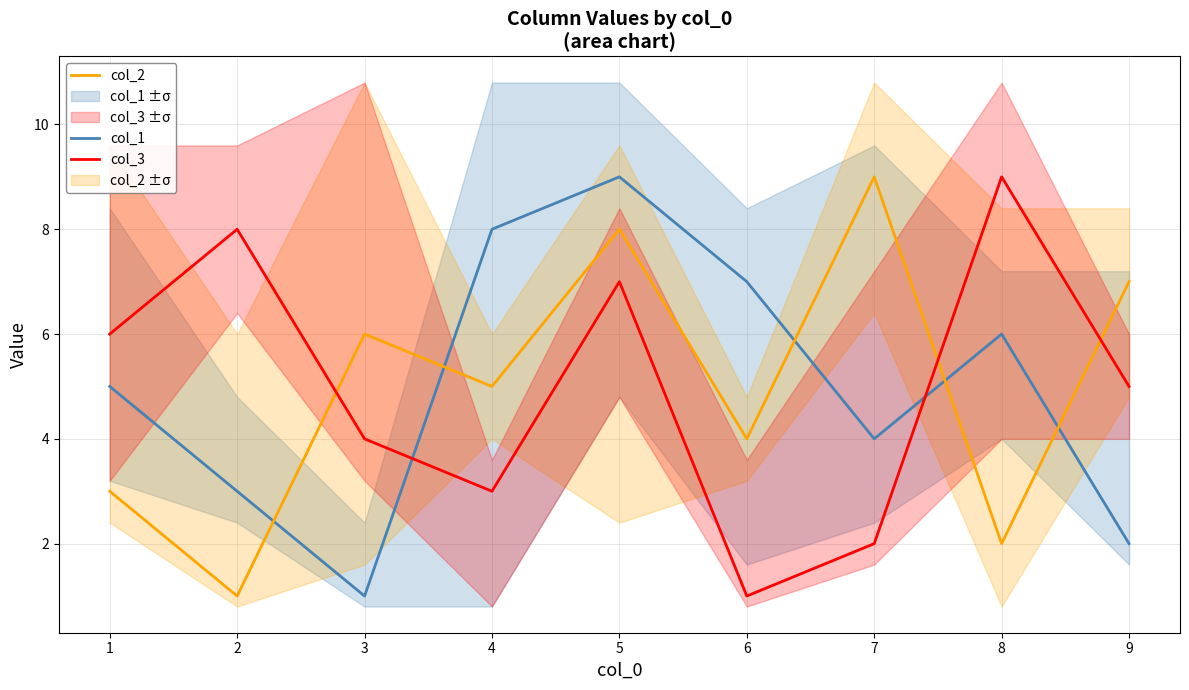

The value of col_3 at 7 is 13. True or false?

False